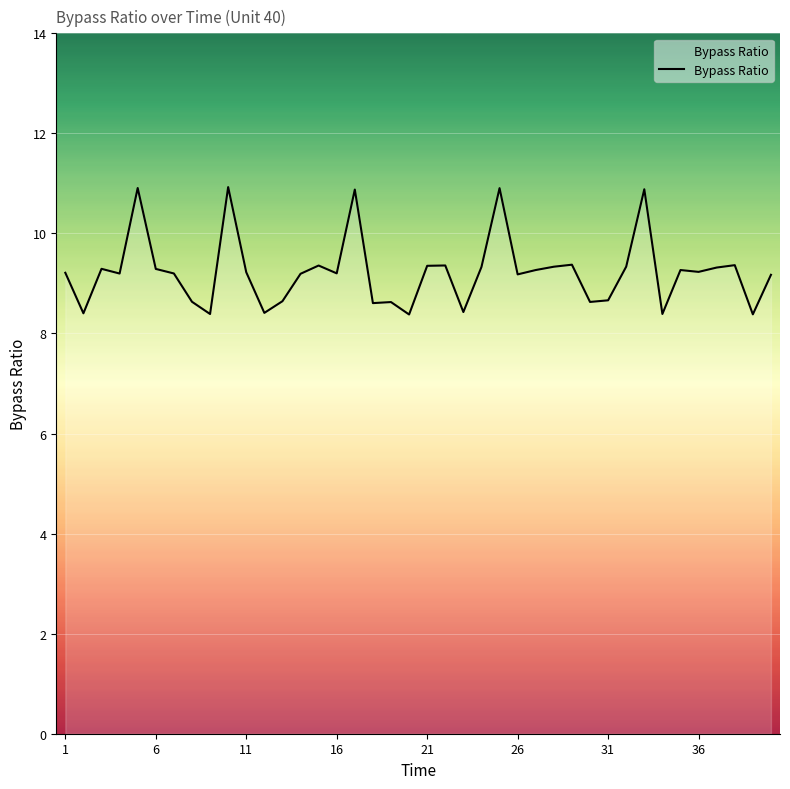

What is the maximum value shown in the chart?

10.9